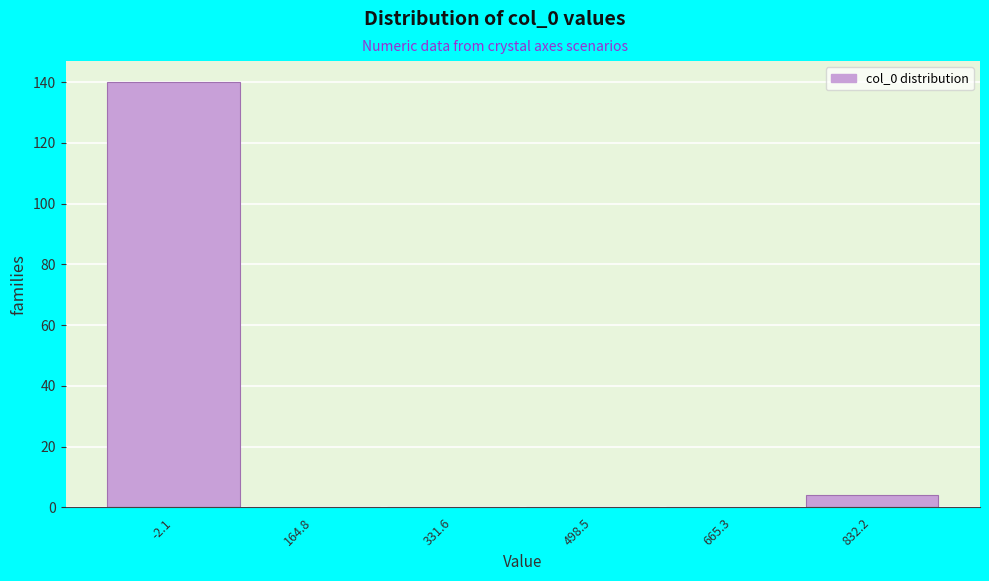

Reading left to right, list all the values displayed in this chart.

-2.1=140	164.8=0	331.6=0	498.5=0	665.3=0	832.2=4